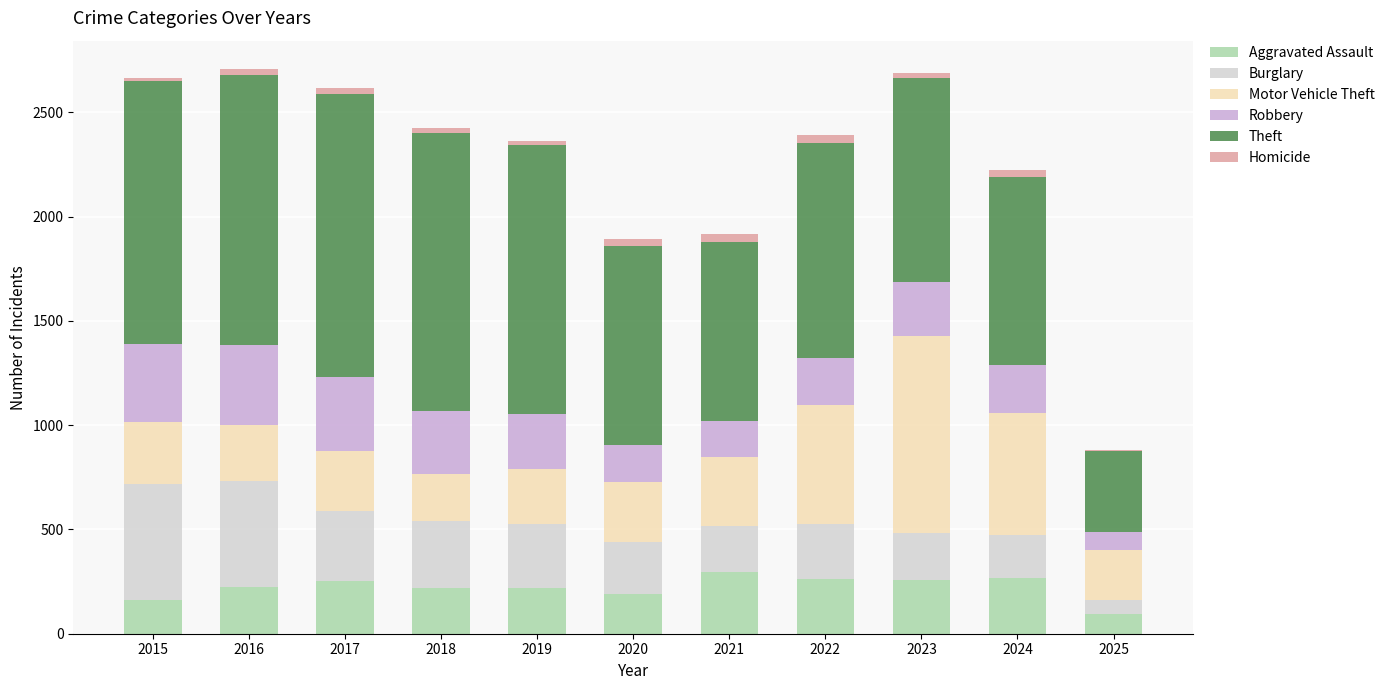

What is the highest value of the Aggravated Assault series?

295